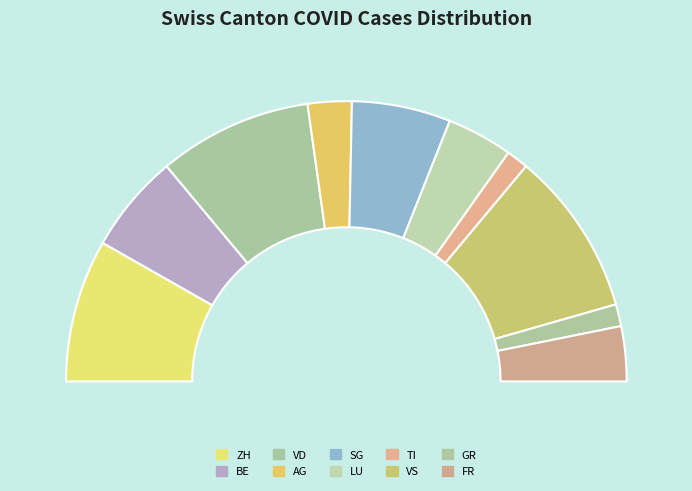

Does GR account for over 50% of the chart?

No